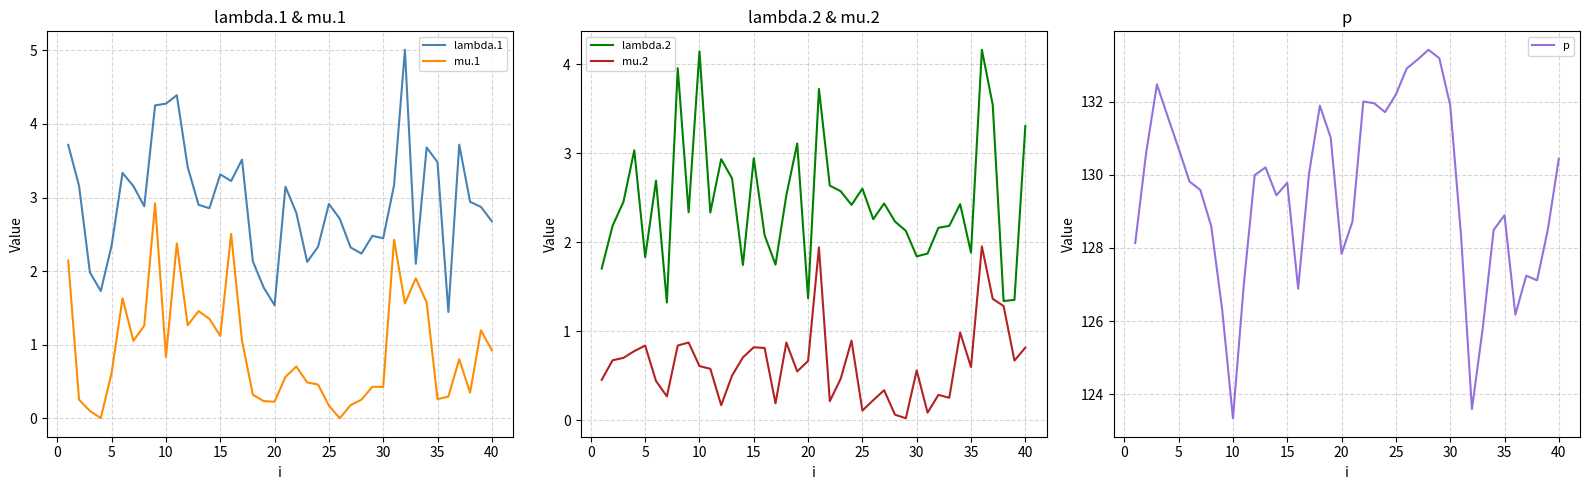

How many values in the lambda.1 series are below 2?

5